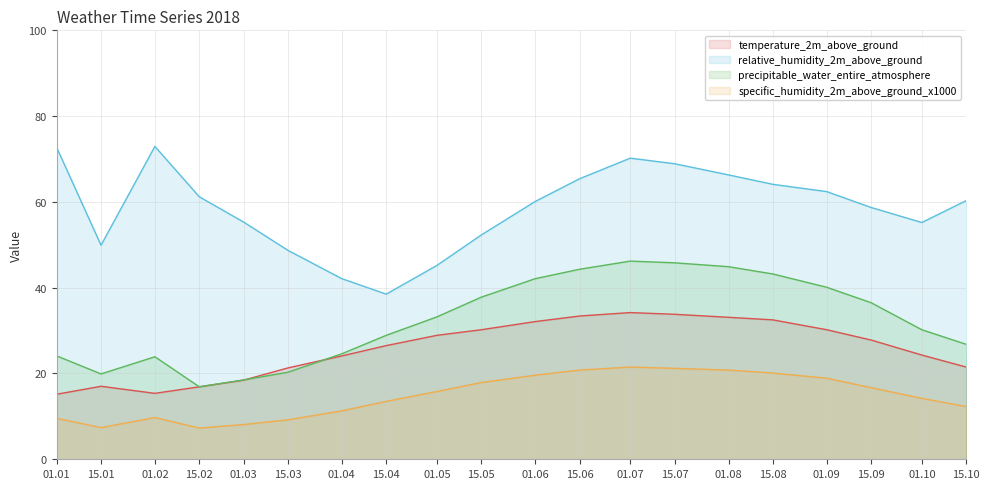

True or false: relative_humidity_2m_above_ground and specific_humidity_2m_above_ground_x1000 intersect in this chart.

False